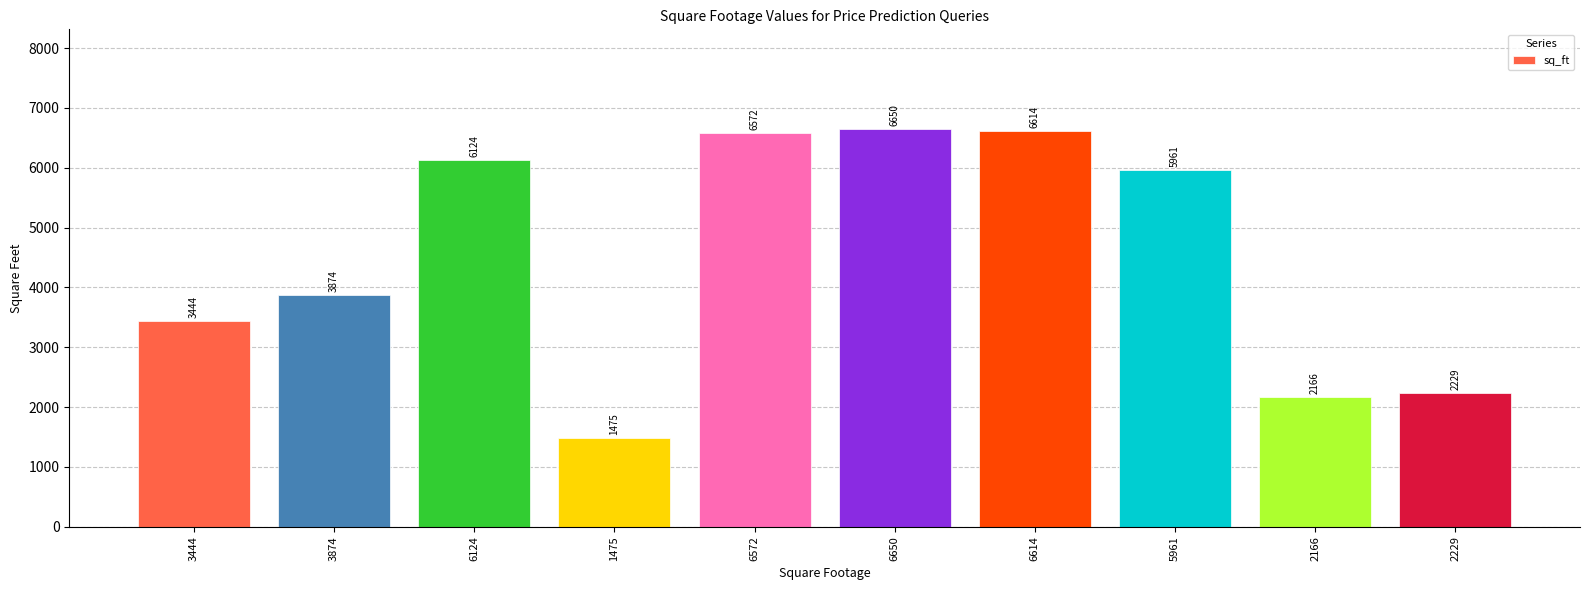

What is the sum of the values at 6124 and 3444?

9568